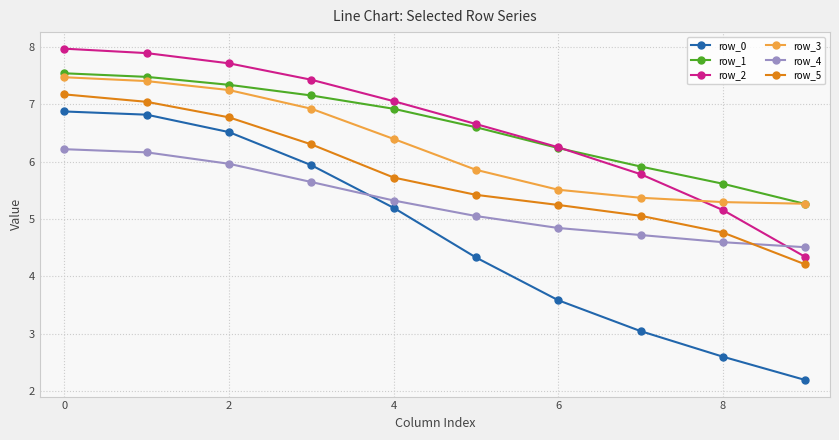

How many lines are shown in the chart?

6